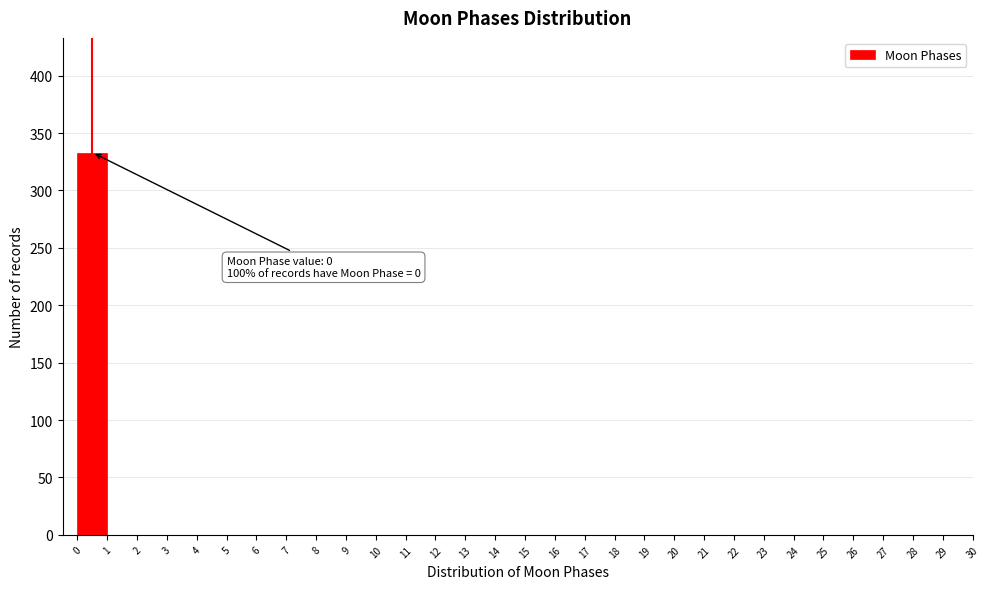

Over which range of the x-axis is the bar tallest?

0 to 1